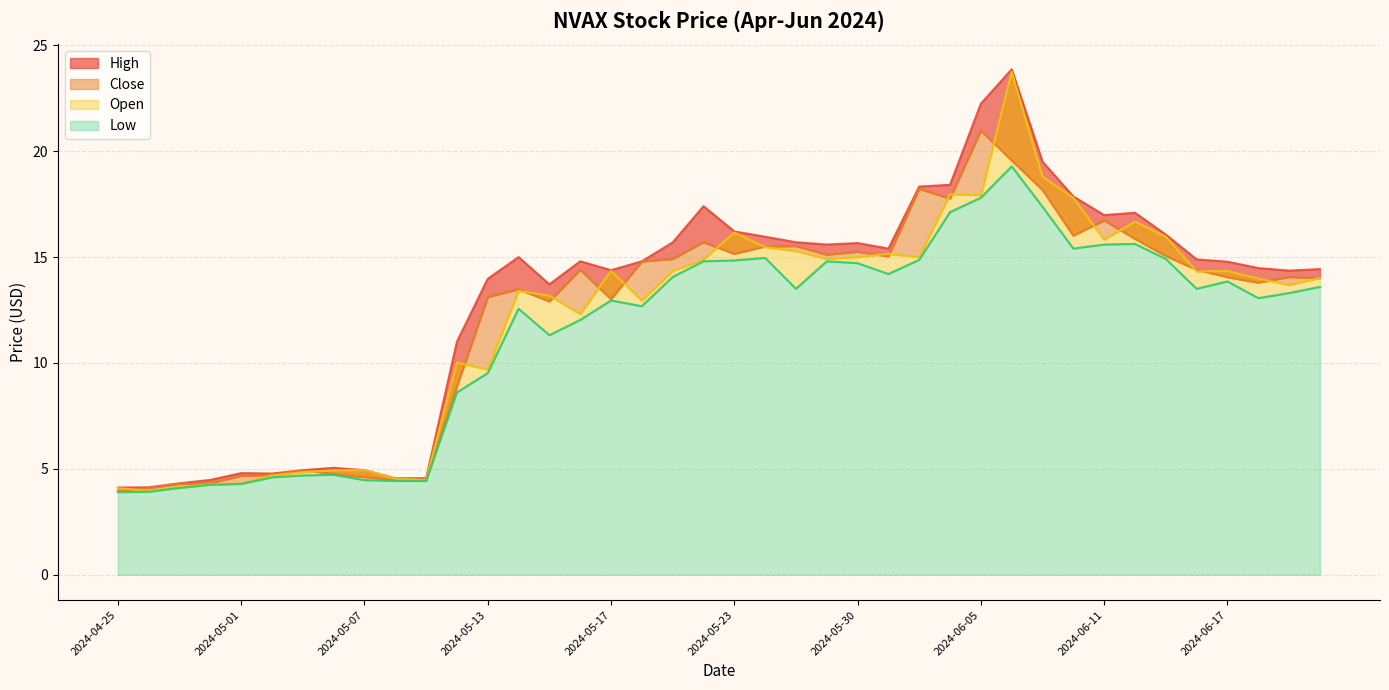

Does the chart display data point markers on the line(s)?

No